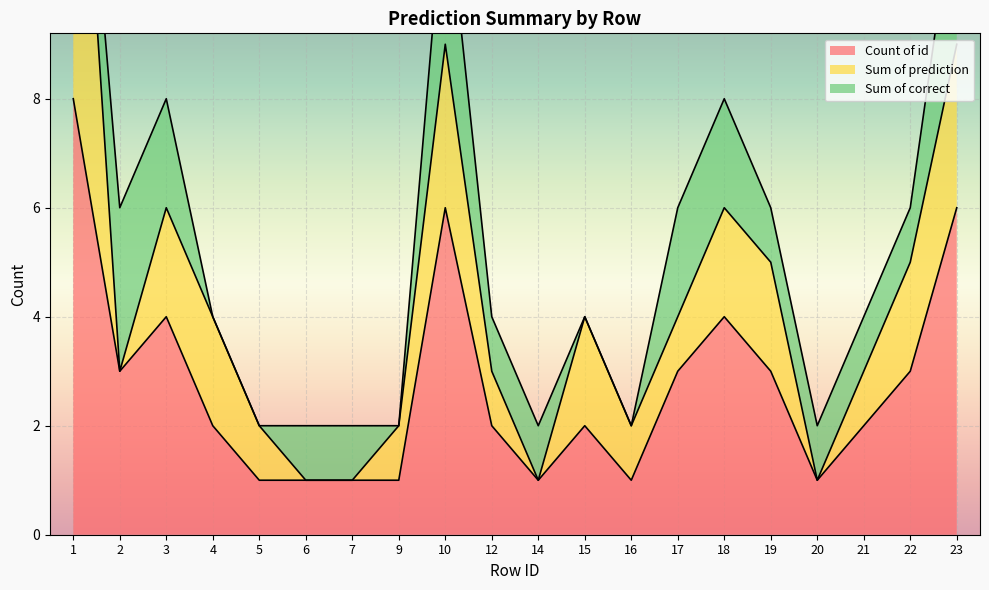

The Count of id series shows 2 at 21. True or false?

True